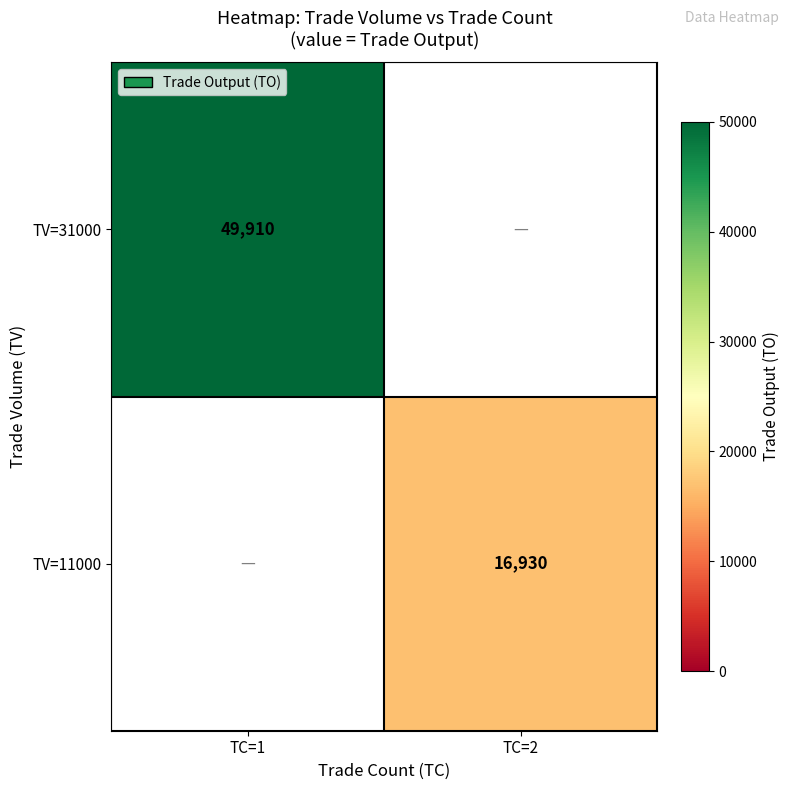

How many categories are shown in the chart?

2